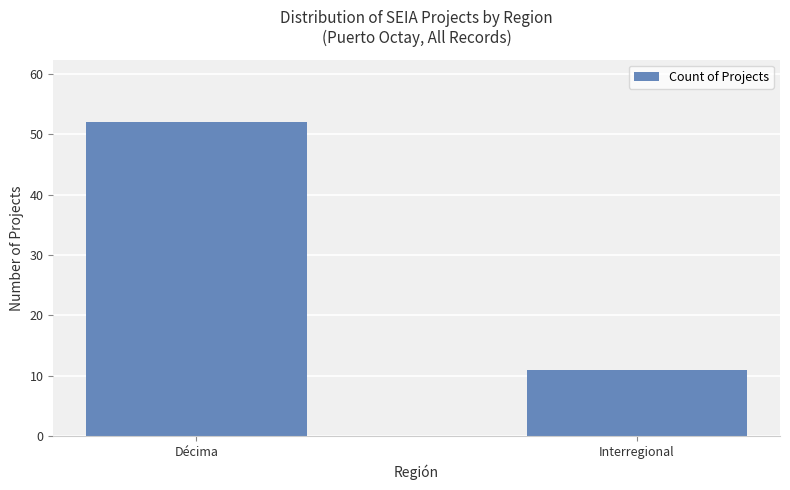

List the labels in order of value, smallest first.

Interregional, Décima